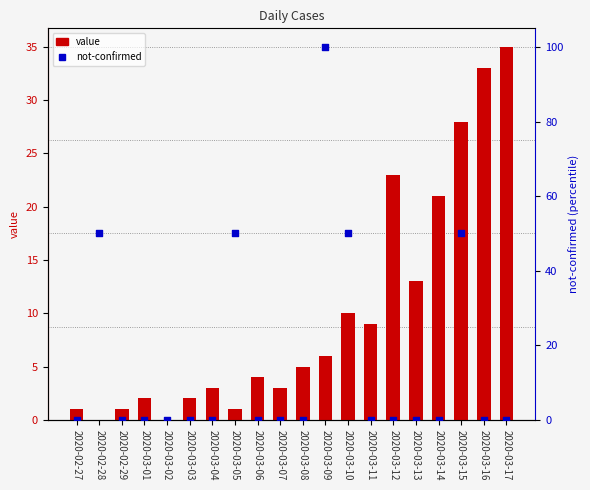

Which series contains the lowest Y value?

value